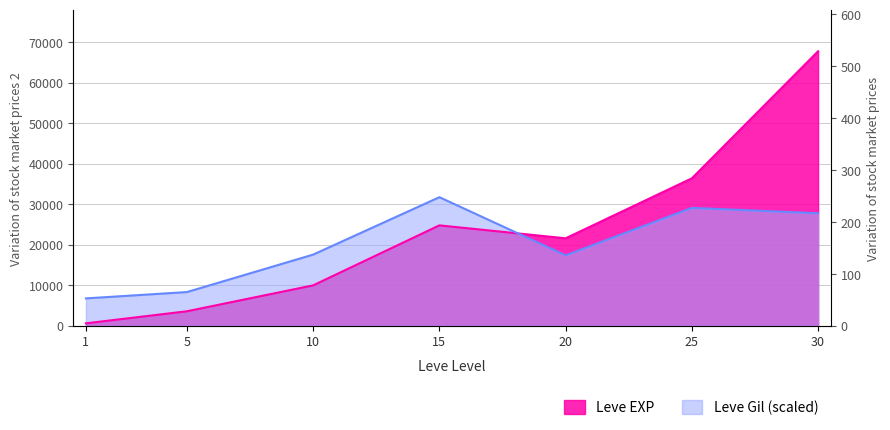

Where do Leve EXP and Leve Gil first cross each other?

15 and 20